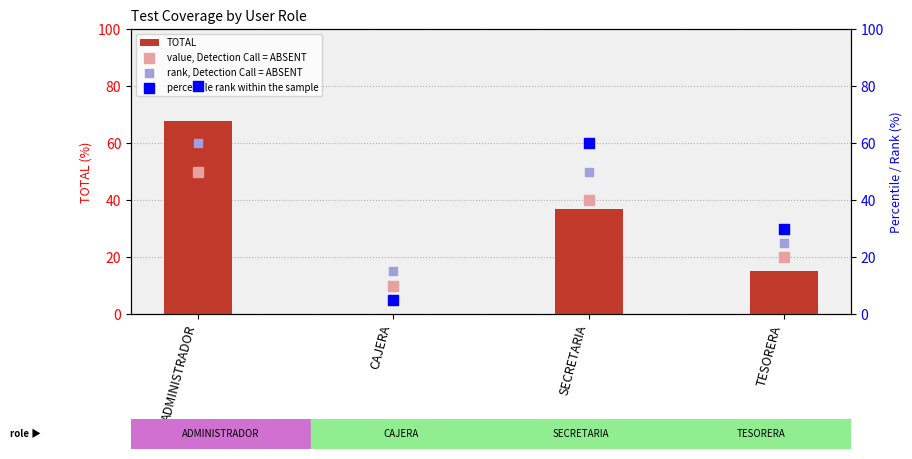

Is the value of TOTAL at SECRETARIA greater than the value of percentile rank within the sample at TESORERA?

Yes